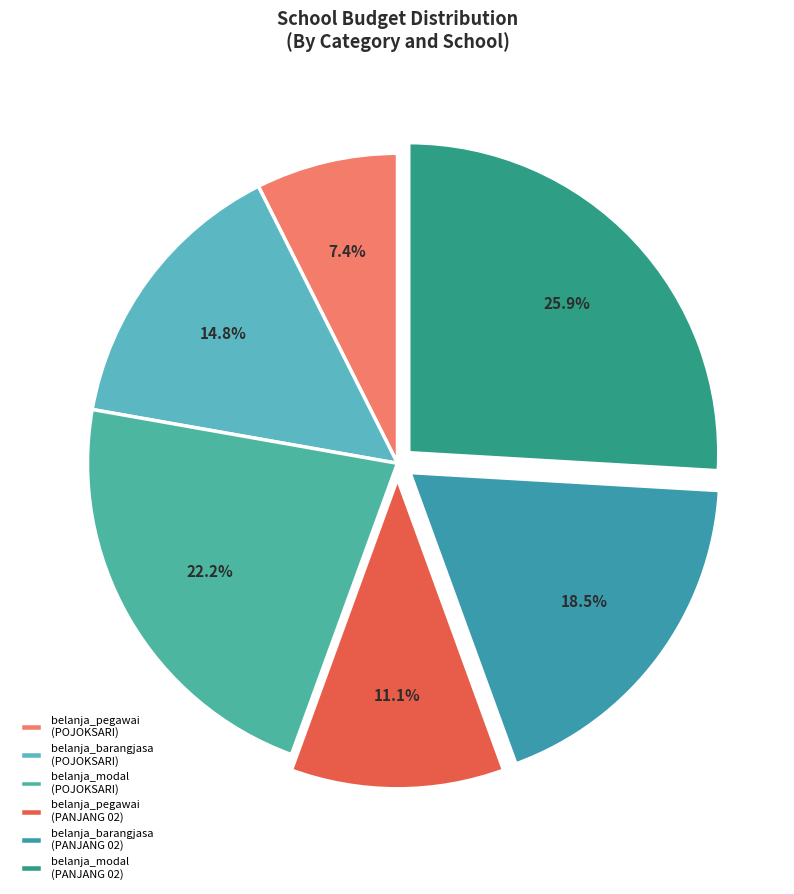

Which slice is the largest?

belanja_modal (PANJANG 02)